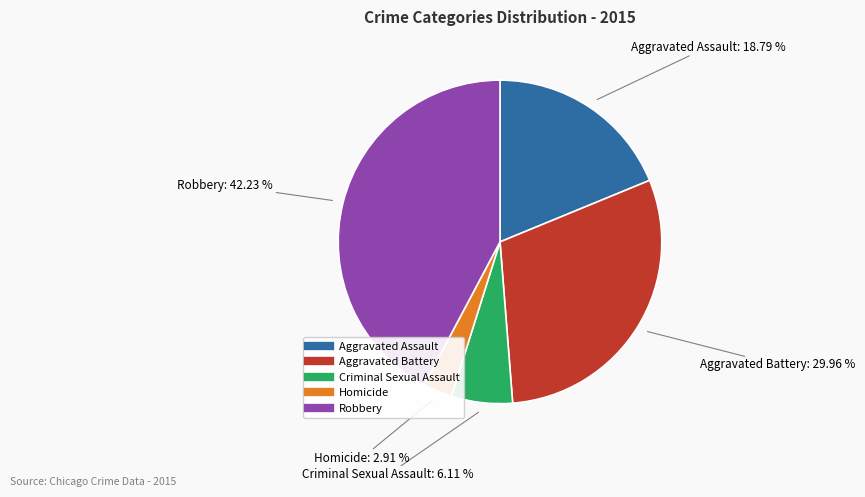

How many segments does this pie chart have?

5